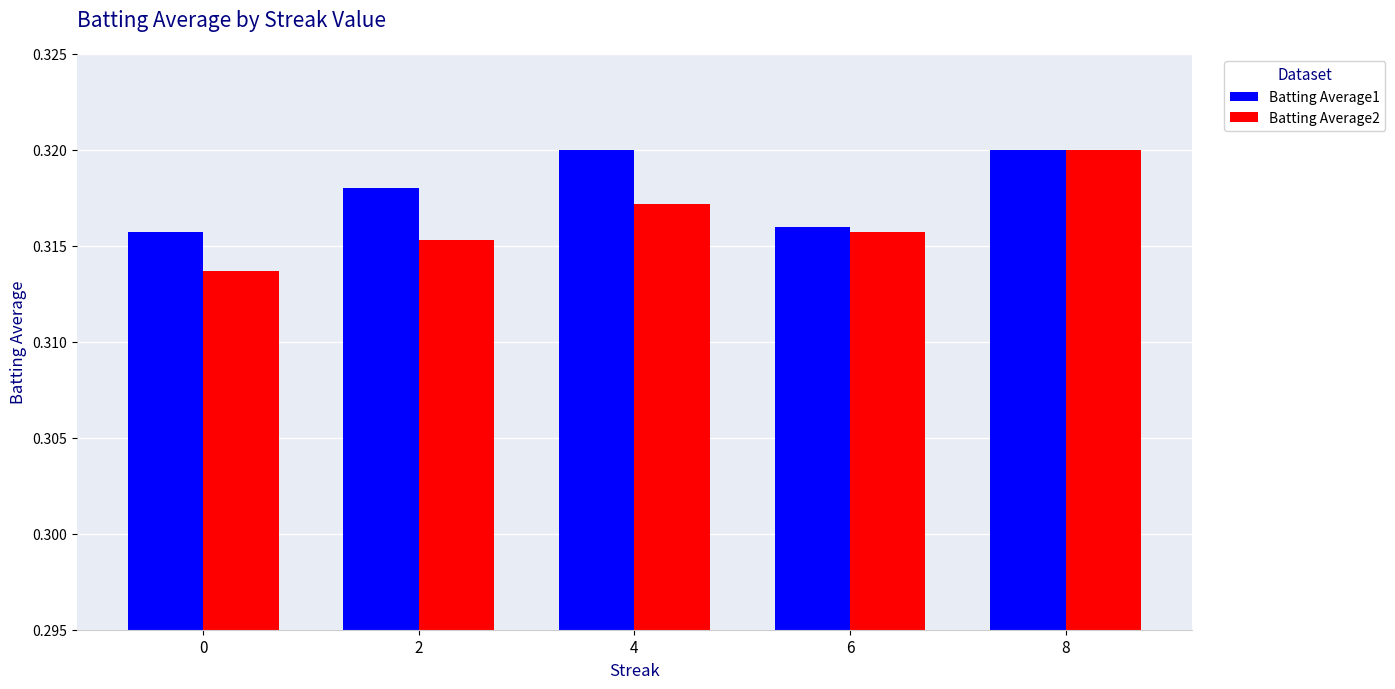

Is it true that Batting Average1 equals 0.5 at 2?

False